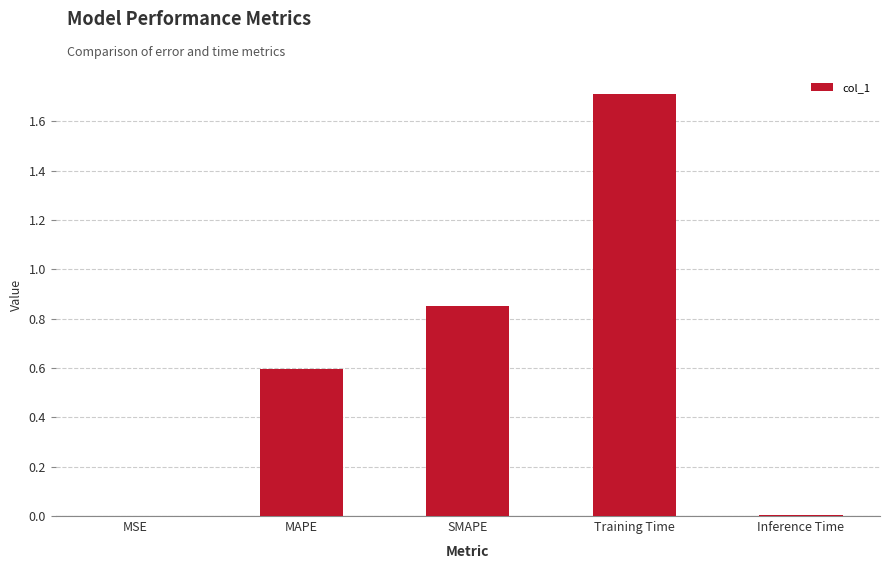

What value does the data have at MAPE?

0.6